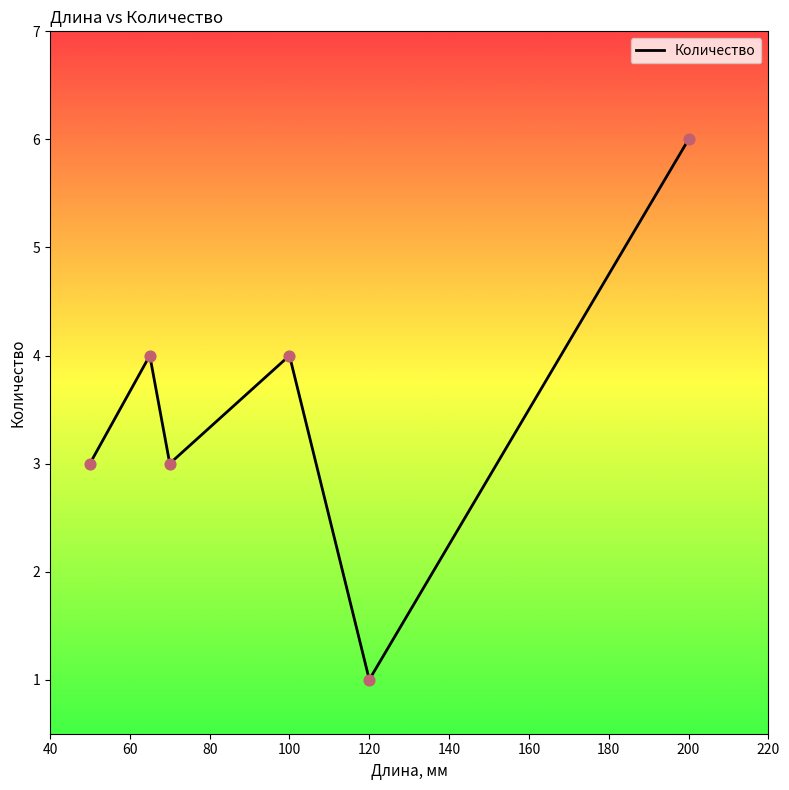

What is the difference between the maximum and minimum values?

5